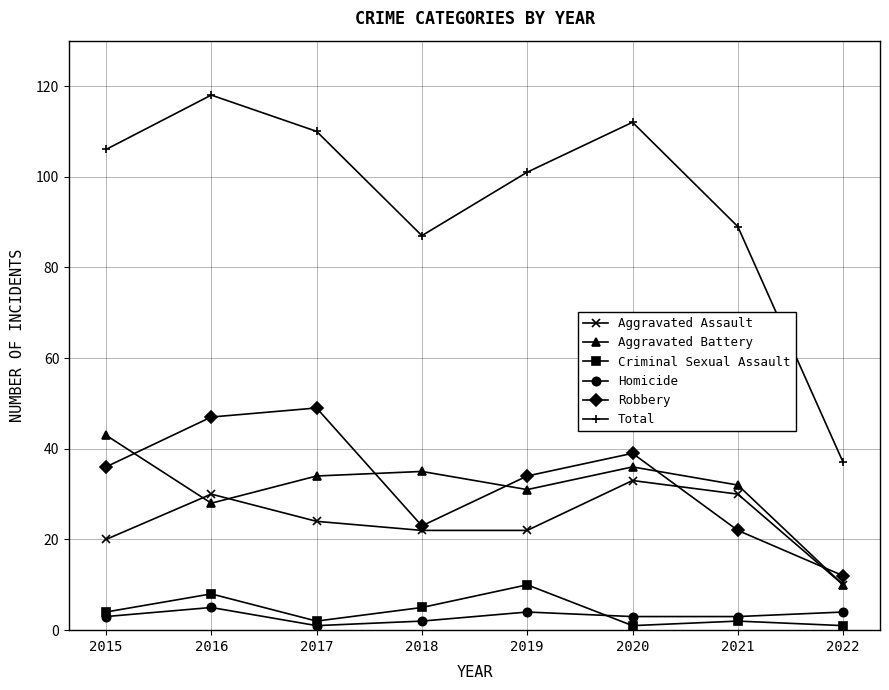

At which category is the sum across all series the highest?

2016